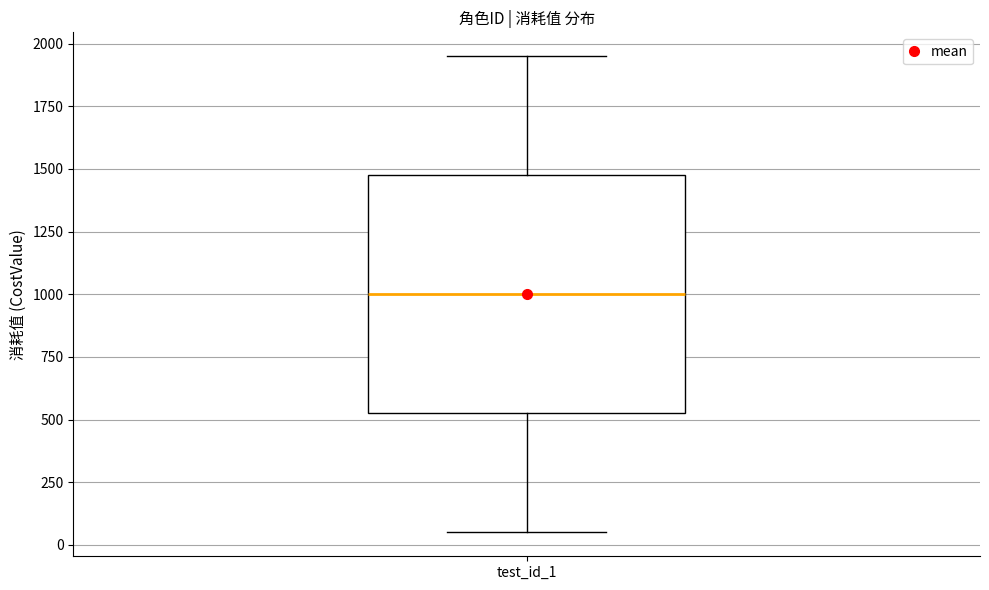

Where does the upper whisker of the box for test_id_1 end on the y-axis? The values are not printed on the chart, so give them approximately, as read against the axis.

1950